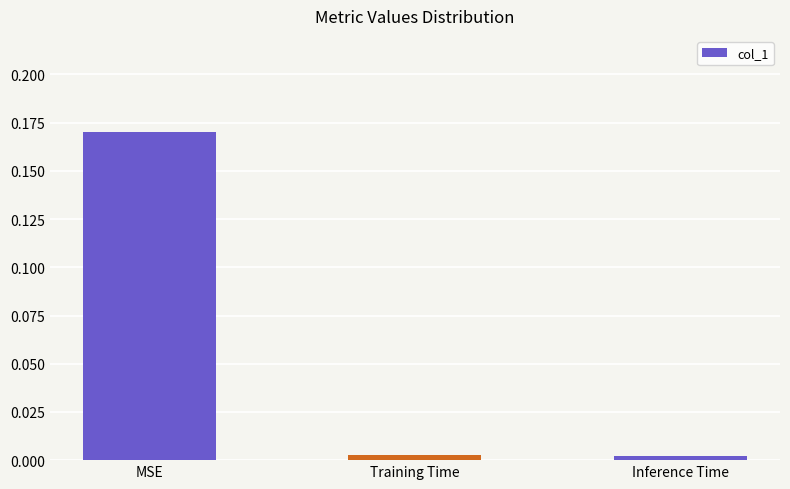

The value at Inference Time is 0.0. True or false?

True